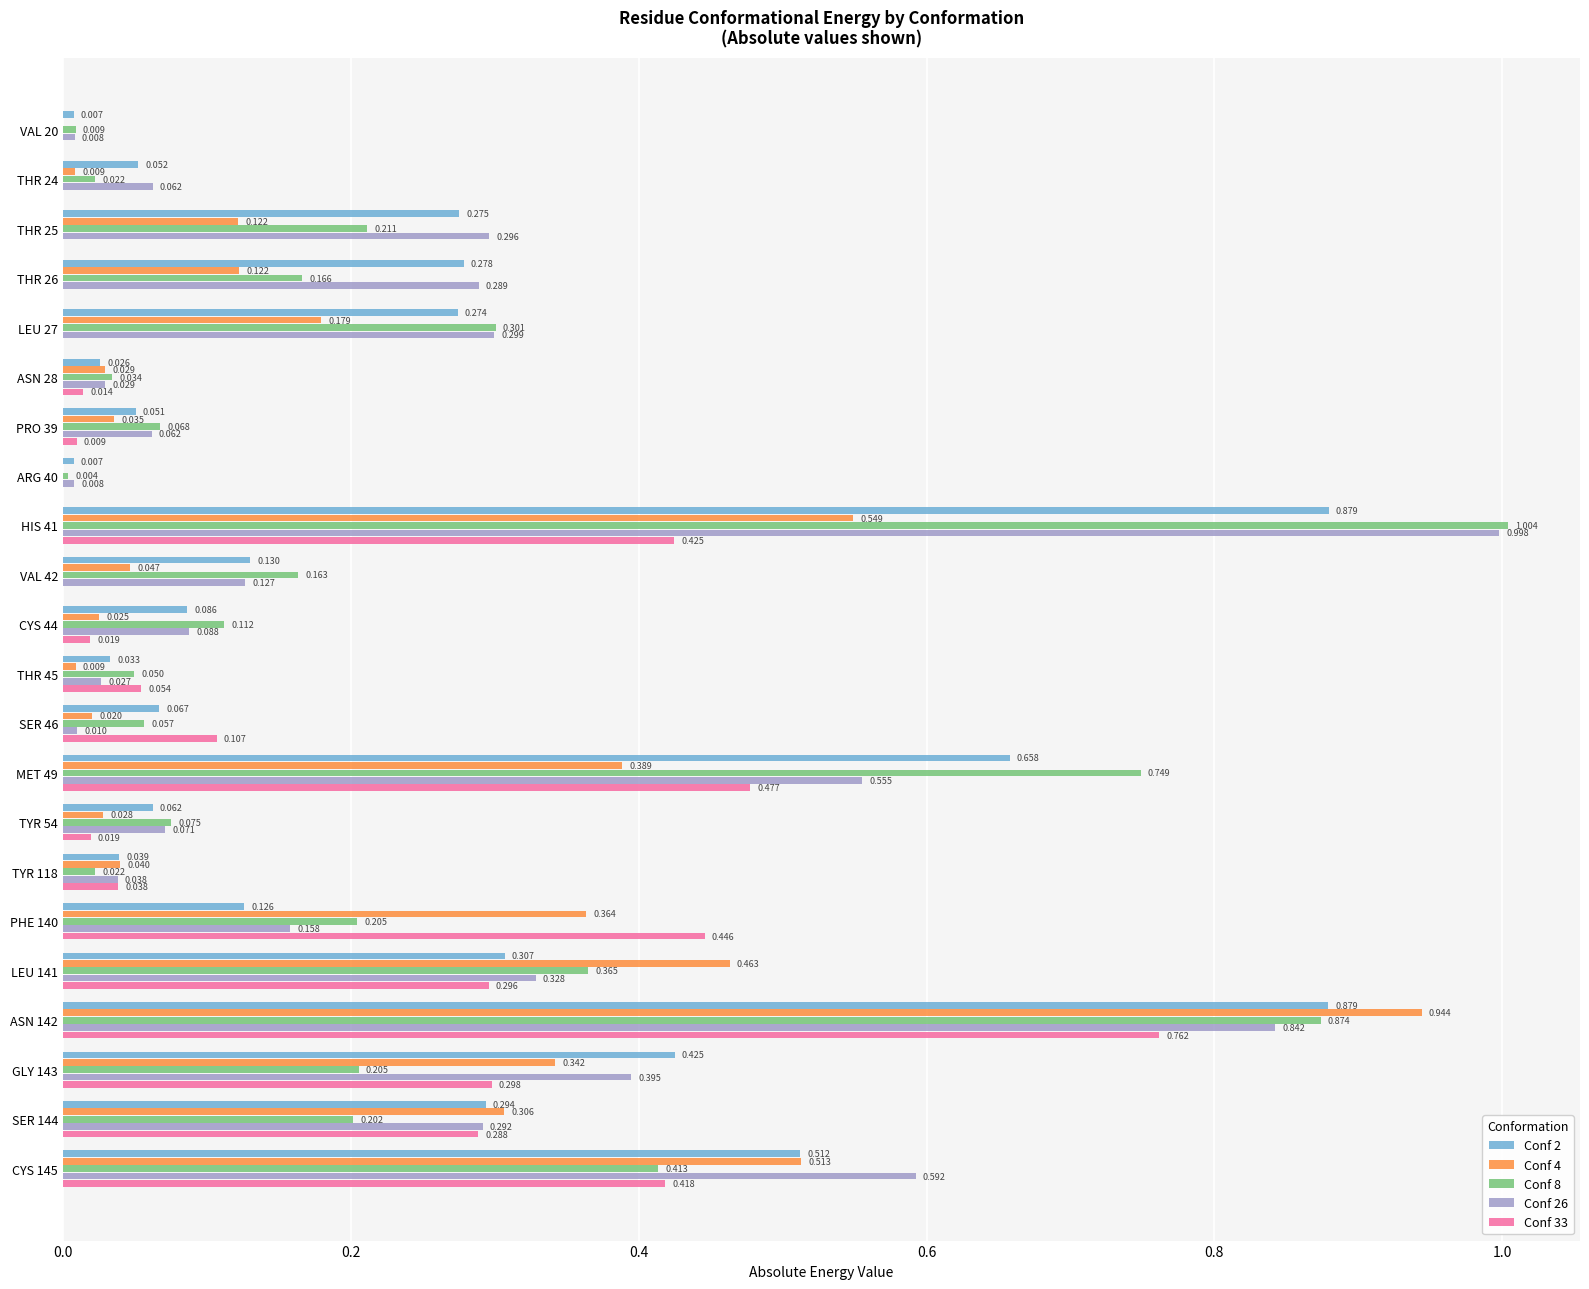

Is the value of Conf 33 at THR 26 greater than the value of Conf 8 at VAL 20?

No